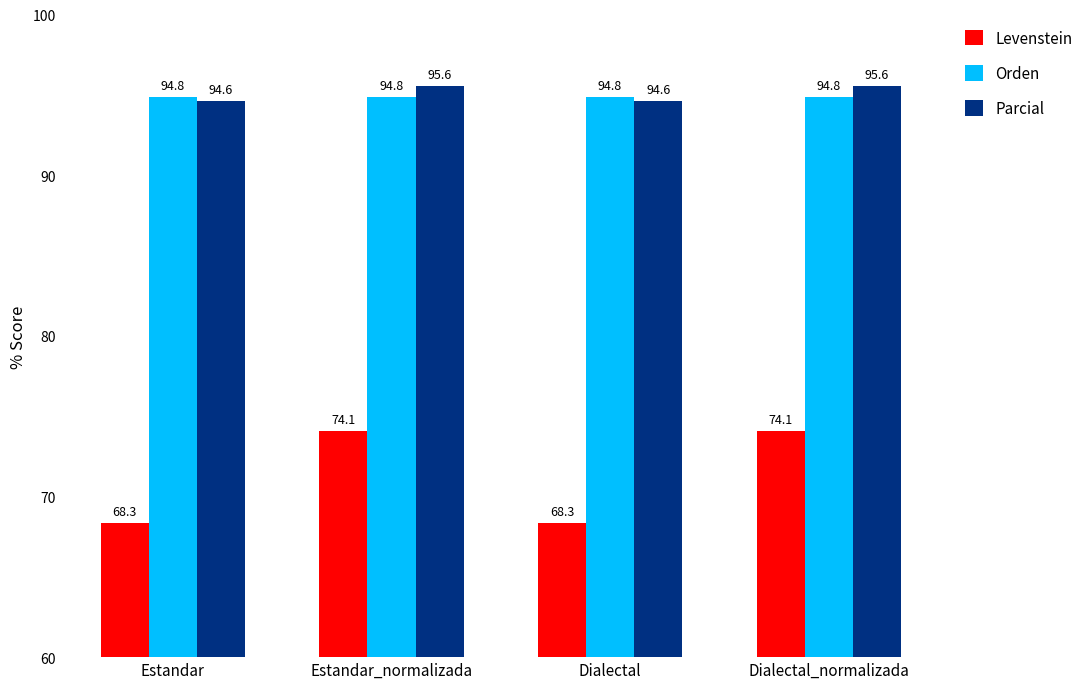

Are the bars horizontal?

No